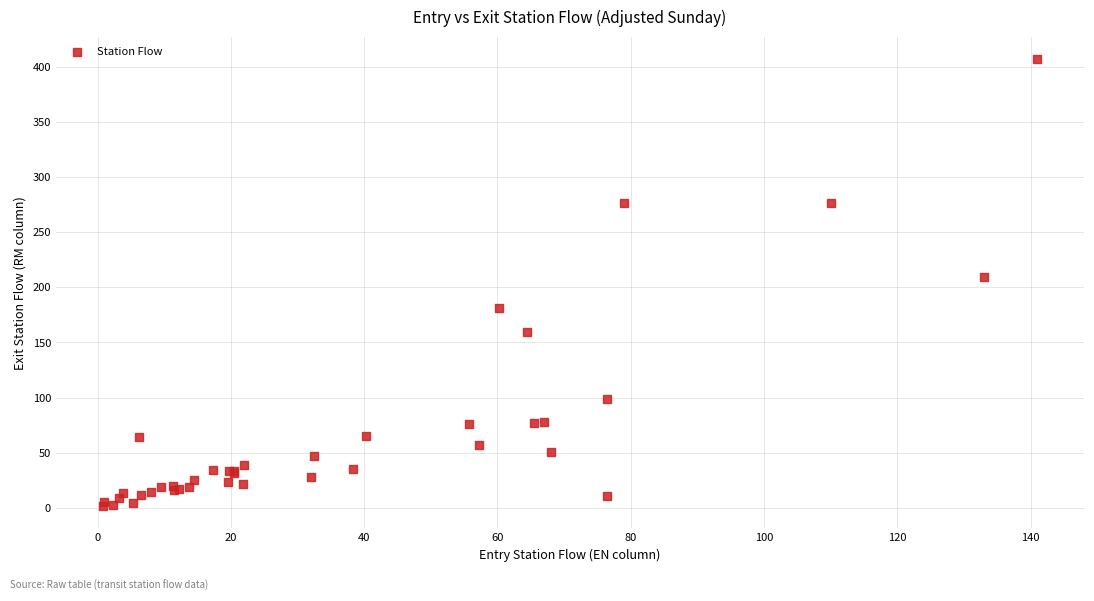

What Y value in the scatter plot is closest to 204?

209.8